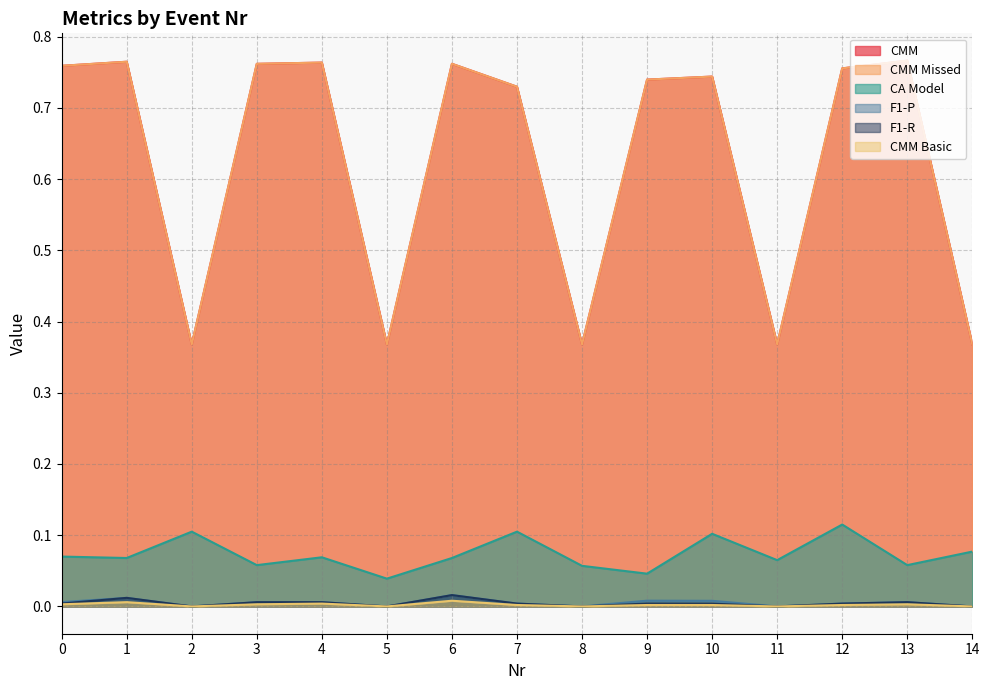

In F1-P, how many points are lower than both neighbors (excluding endpoints)?

4